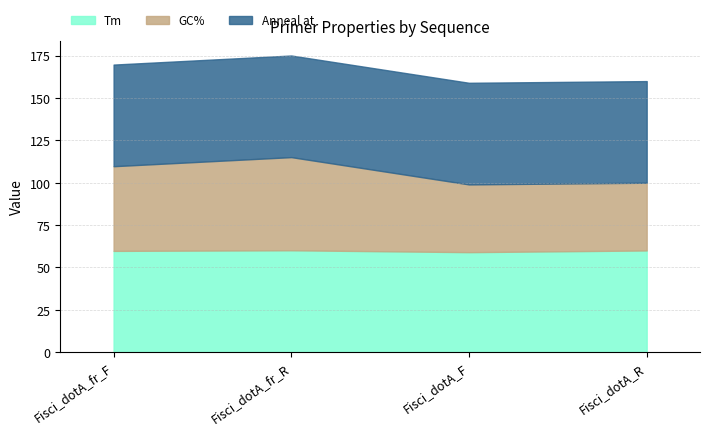

Does the chart have visible grid lines?

Yes